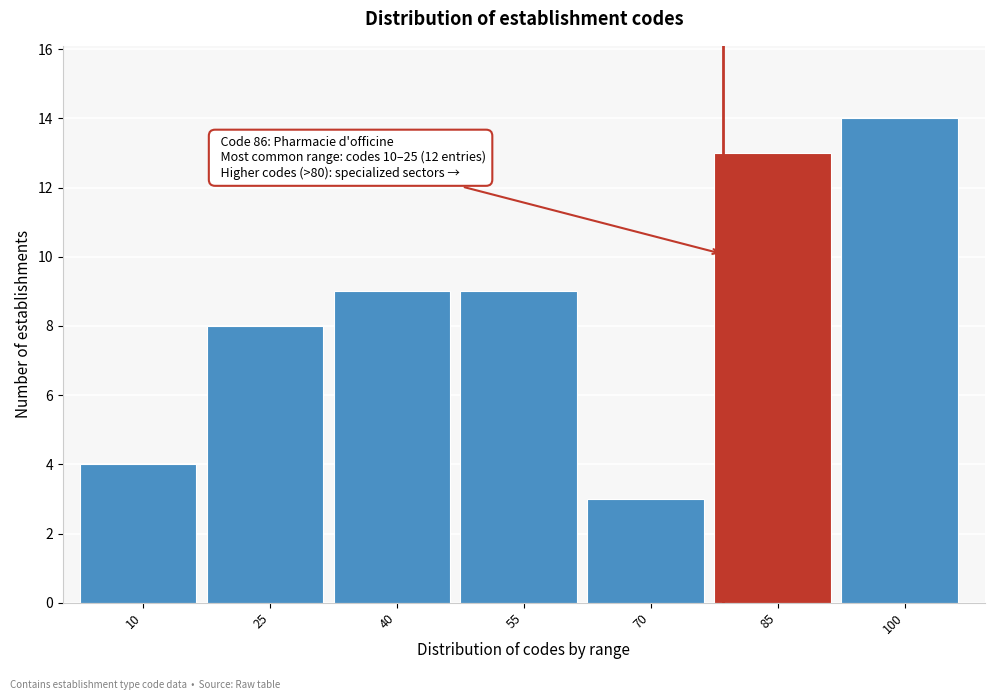

Reading left to right, what are all the values shown in this chart?

4	8	9	9	3	13	14